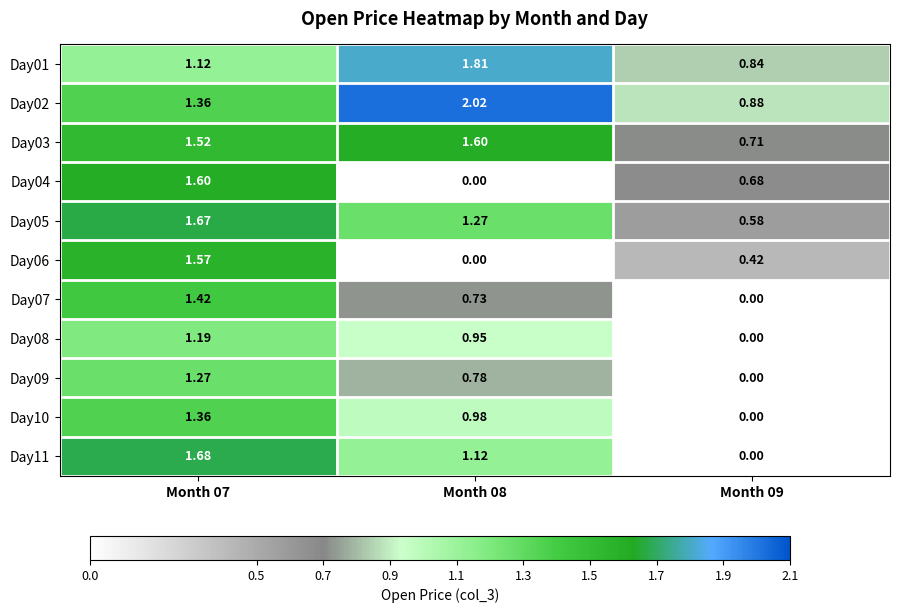

Is the value of Day07 at Month 07 greater than the value of Day09 at Month 07?

Yes